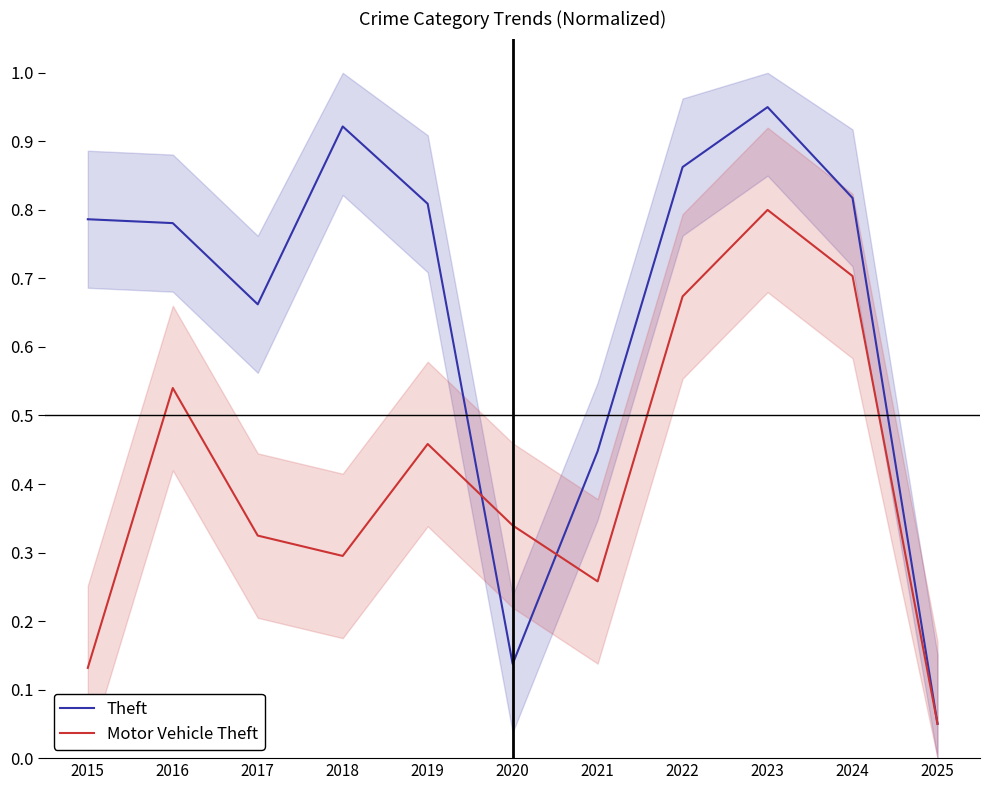

What is the minimum value shown in the chart?

0.1